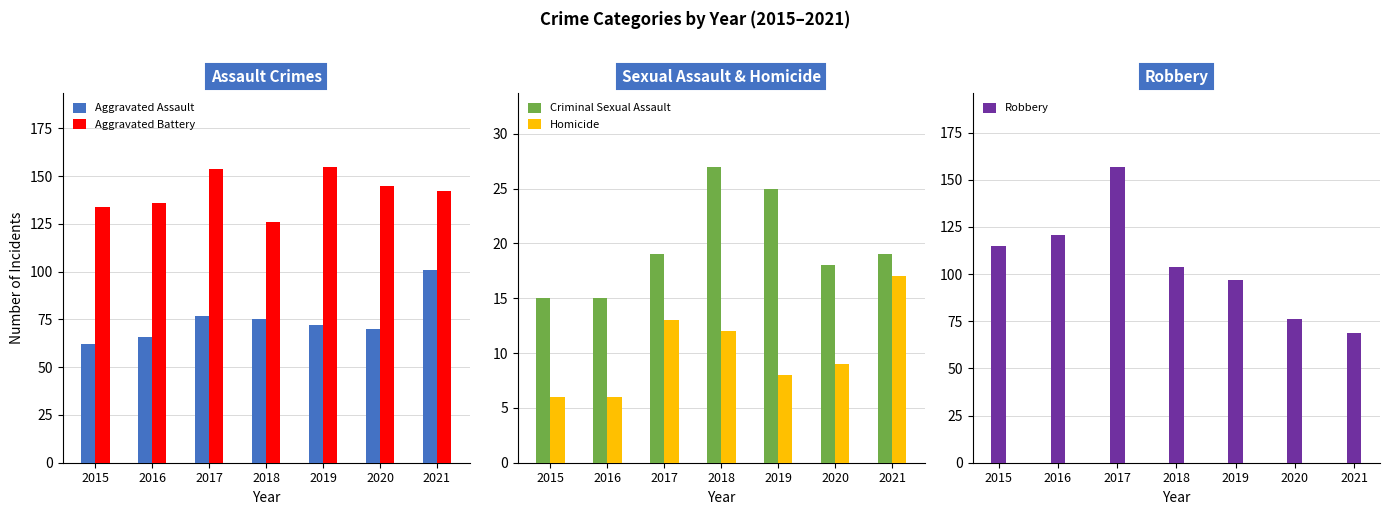

How many bars are there in total?

35